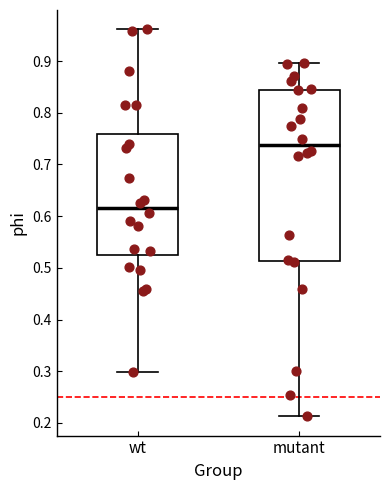

Which box is the tallest, from its lower edge to its upper edge?

mutant